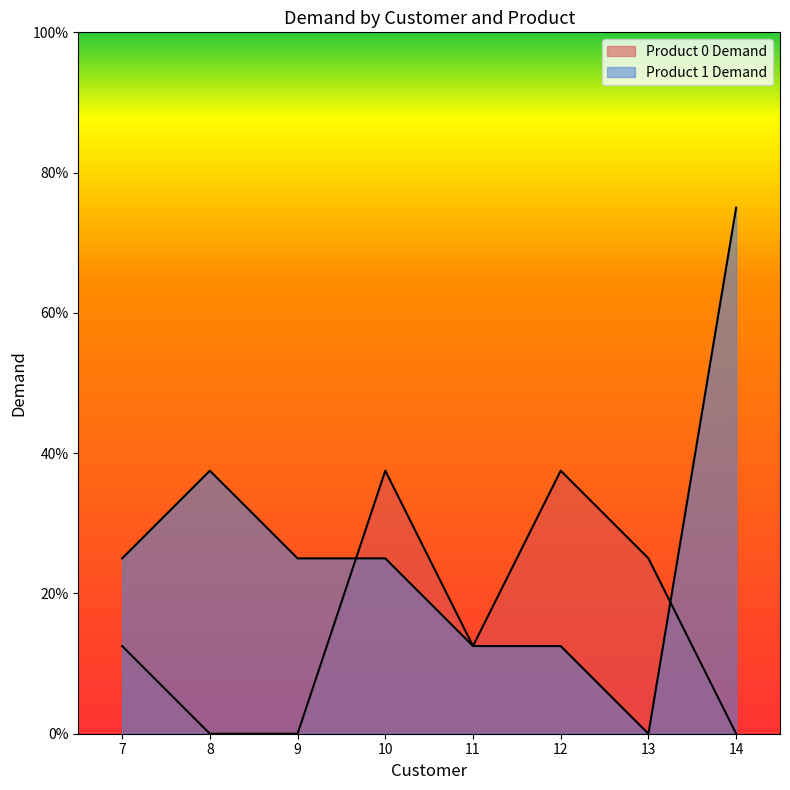

What is the total value across all series at 13?

2